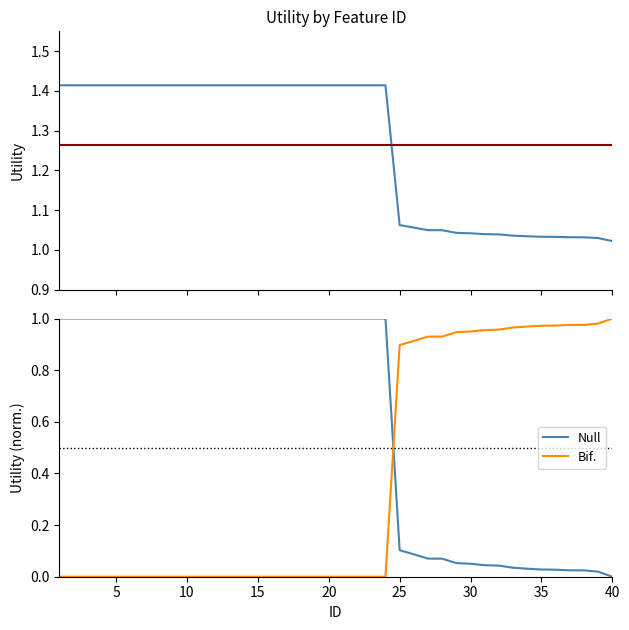

Count the number of categories in the chart.

40